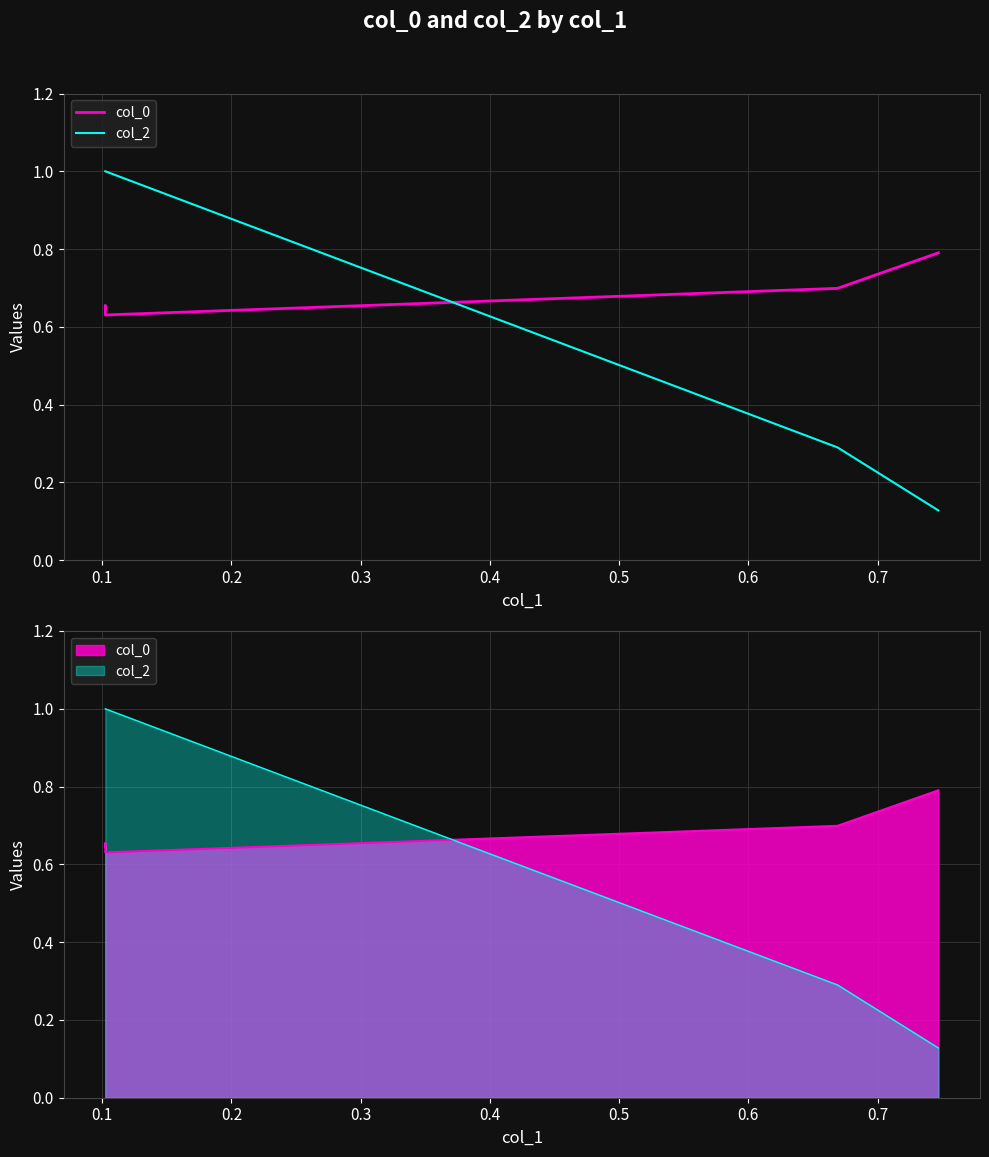

True or false: col_2 and col_0 cross at least once.

True